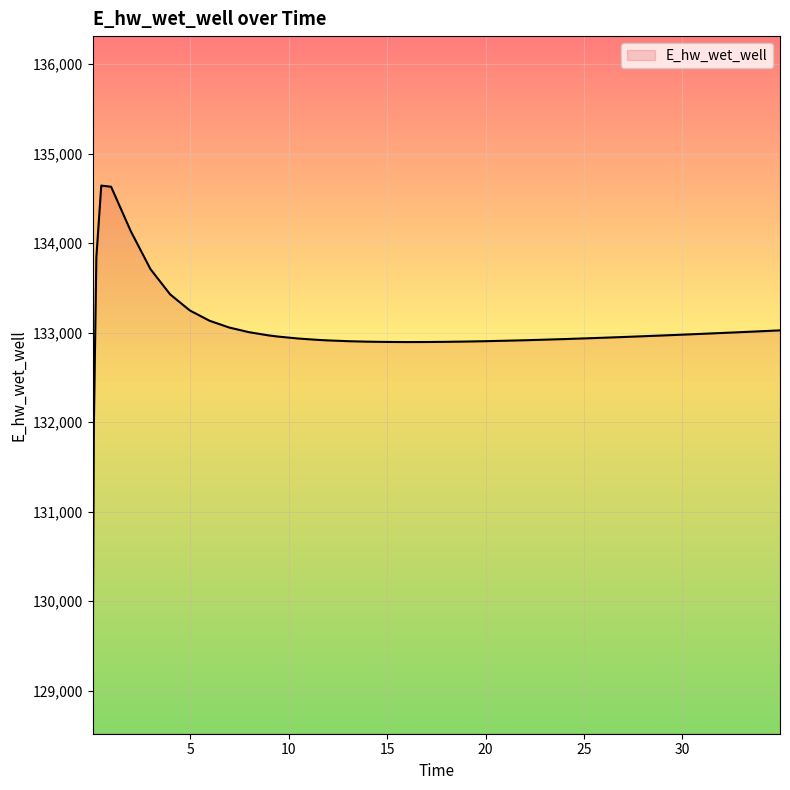

What is the minimum value shown in the chart?

129075.7